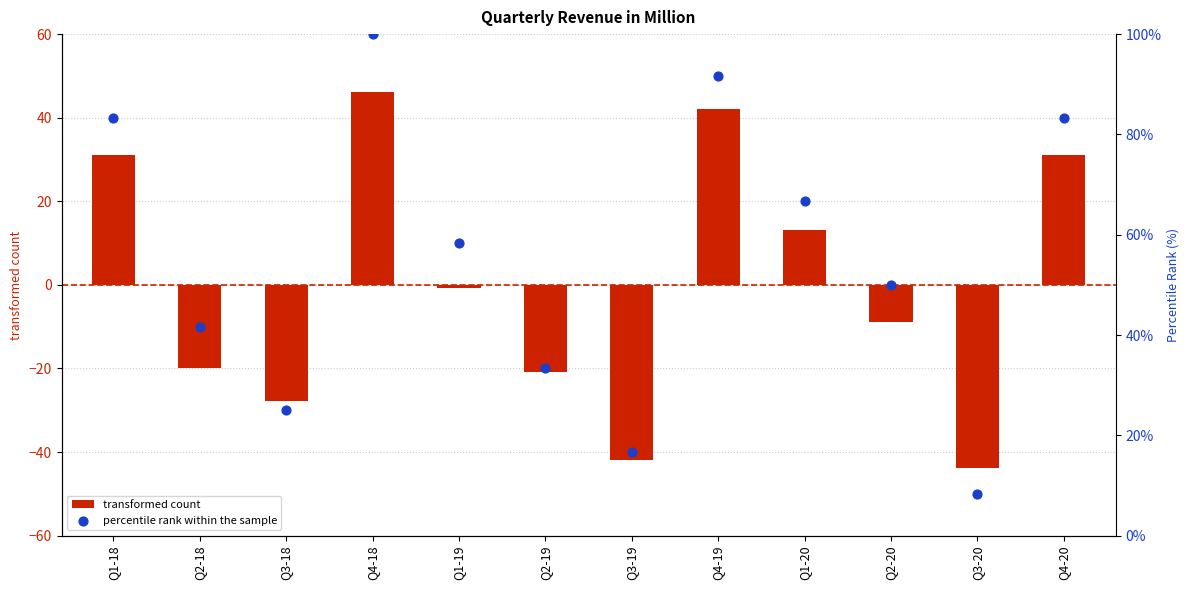

Which series reaches the minimum Y coordinate?

transformed count